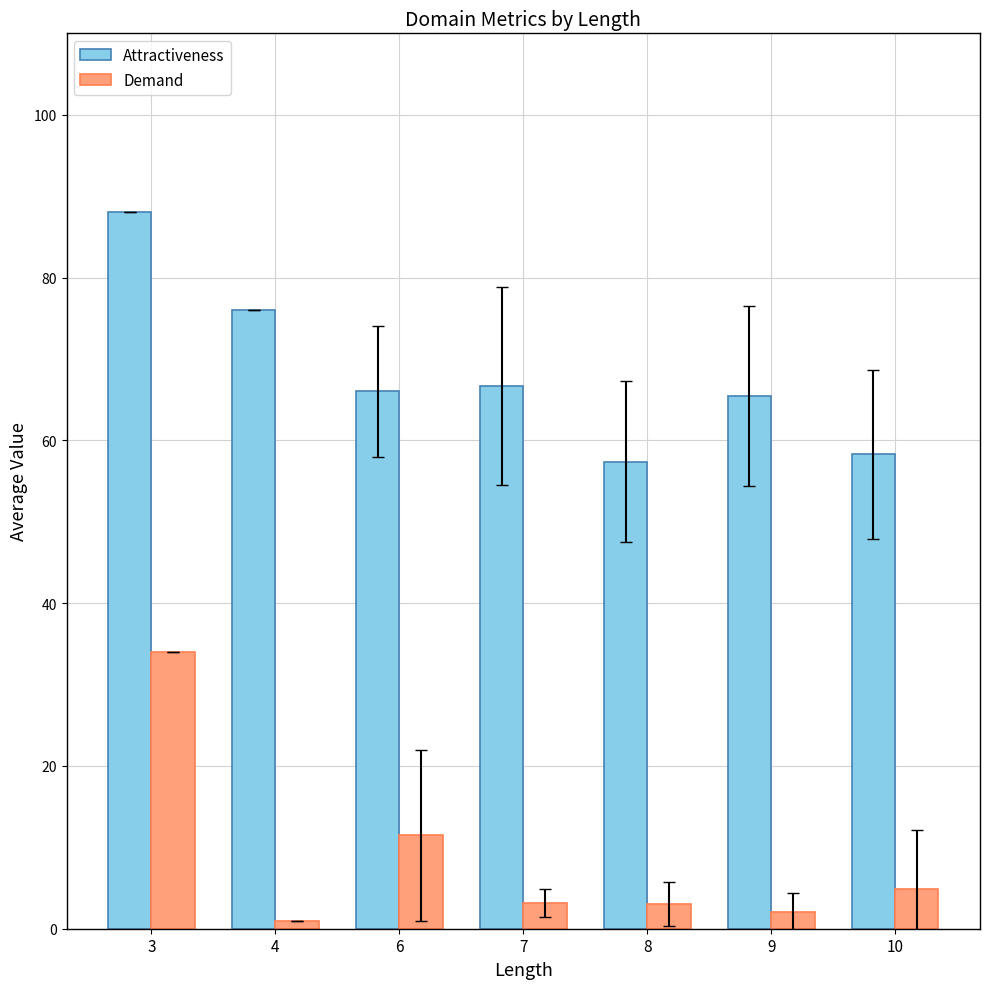

What is the sum of the Attractiveness values at 7 and 4?

142.7